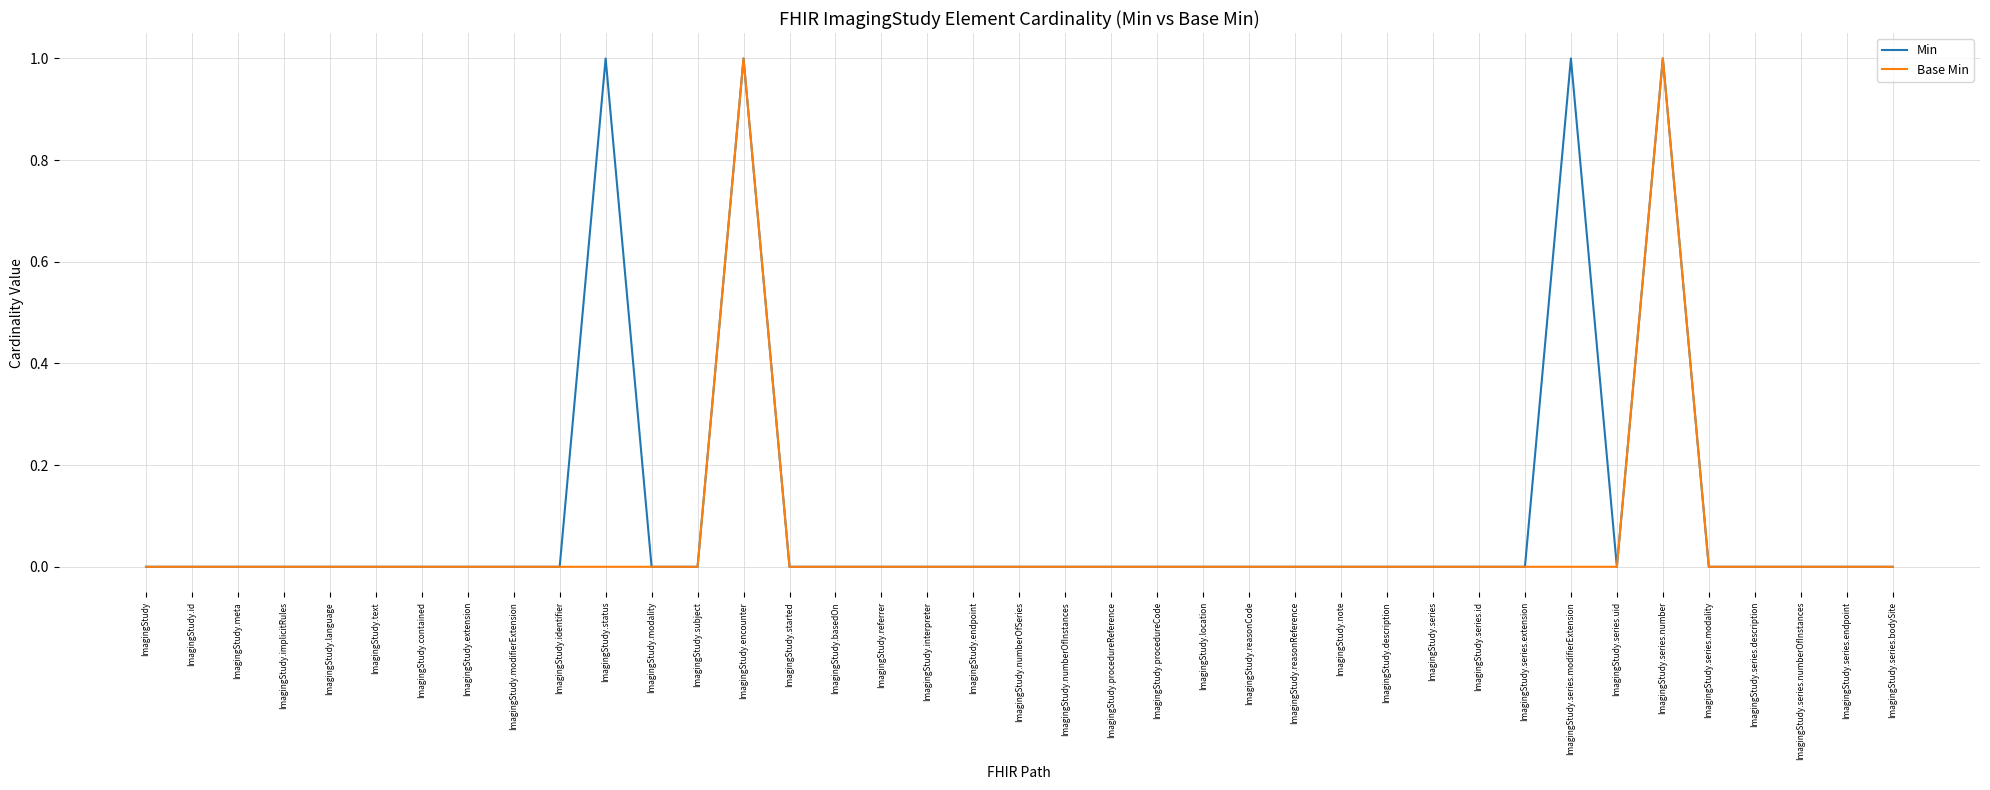

What position from the right is ImagingStudy.numberOfInstances?

19